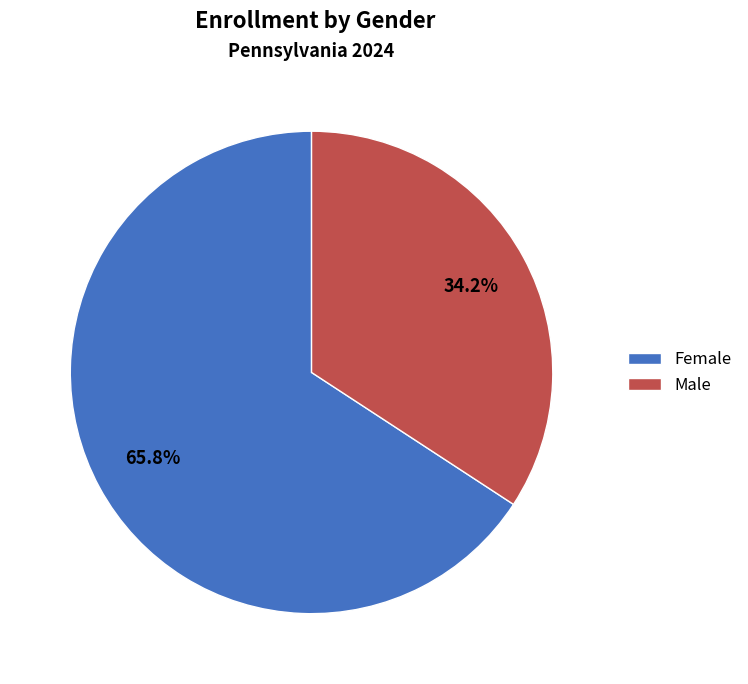

Which category has the biggest portion of the pie?

Female